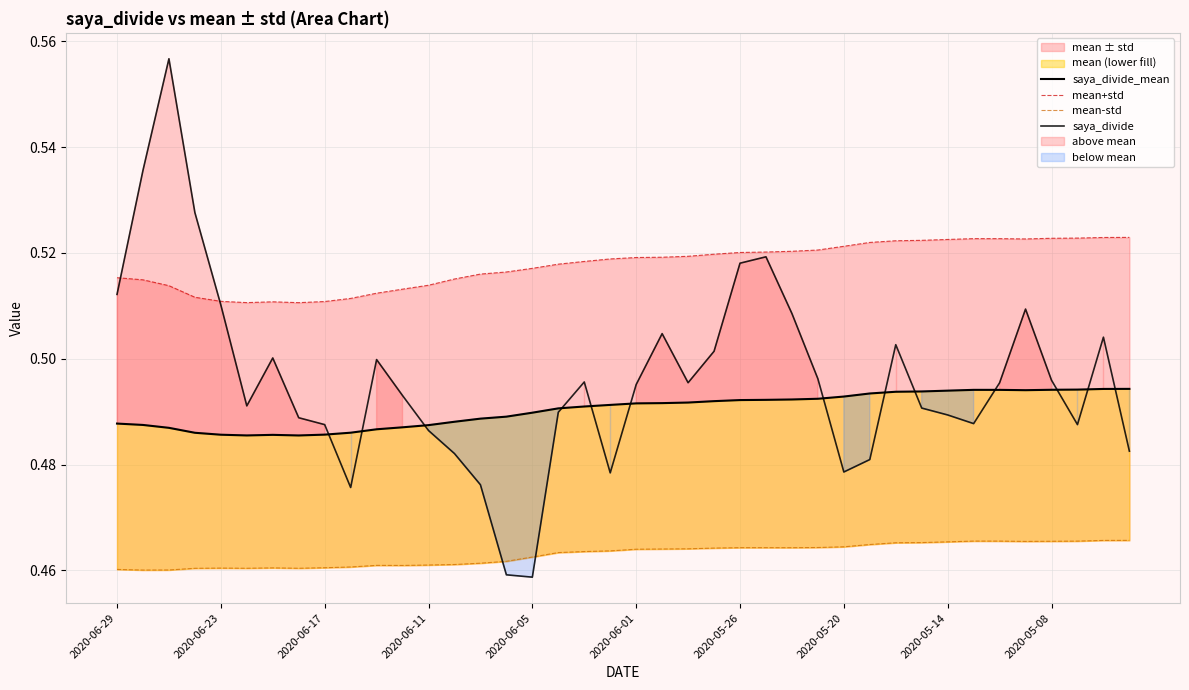

In saya_divide_mean, how many points are lower than both neighbors (excluding endpoints)?

3